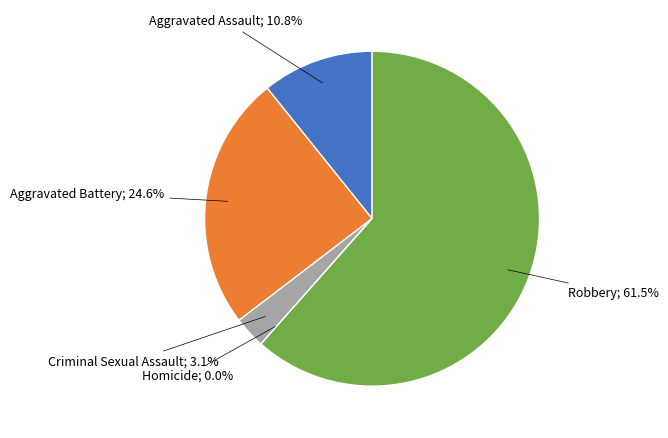

What percentage is the Aggravated Battery slice, to the nearest percent?

25%